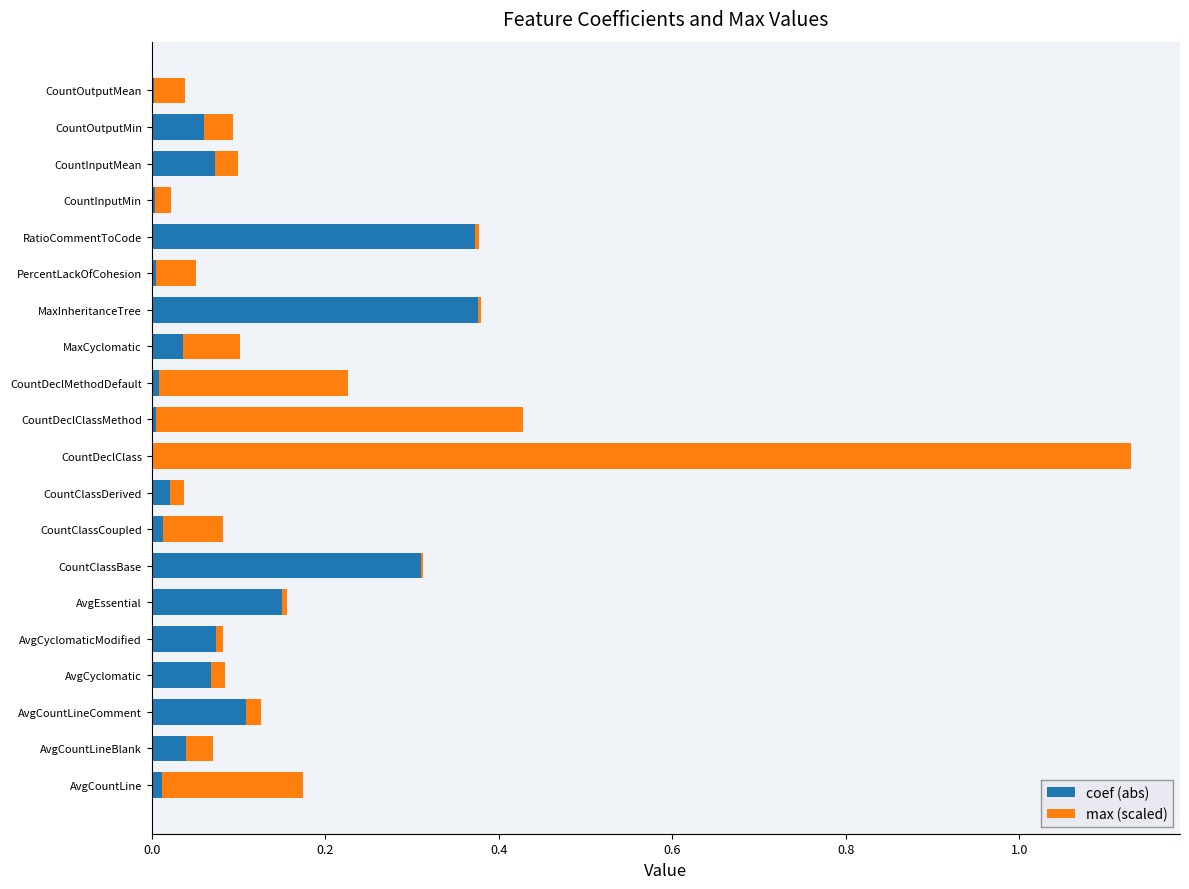

The value of coef (abs) at CountClassBase is 0.3. True or false?

True